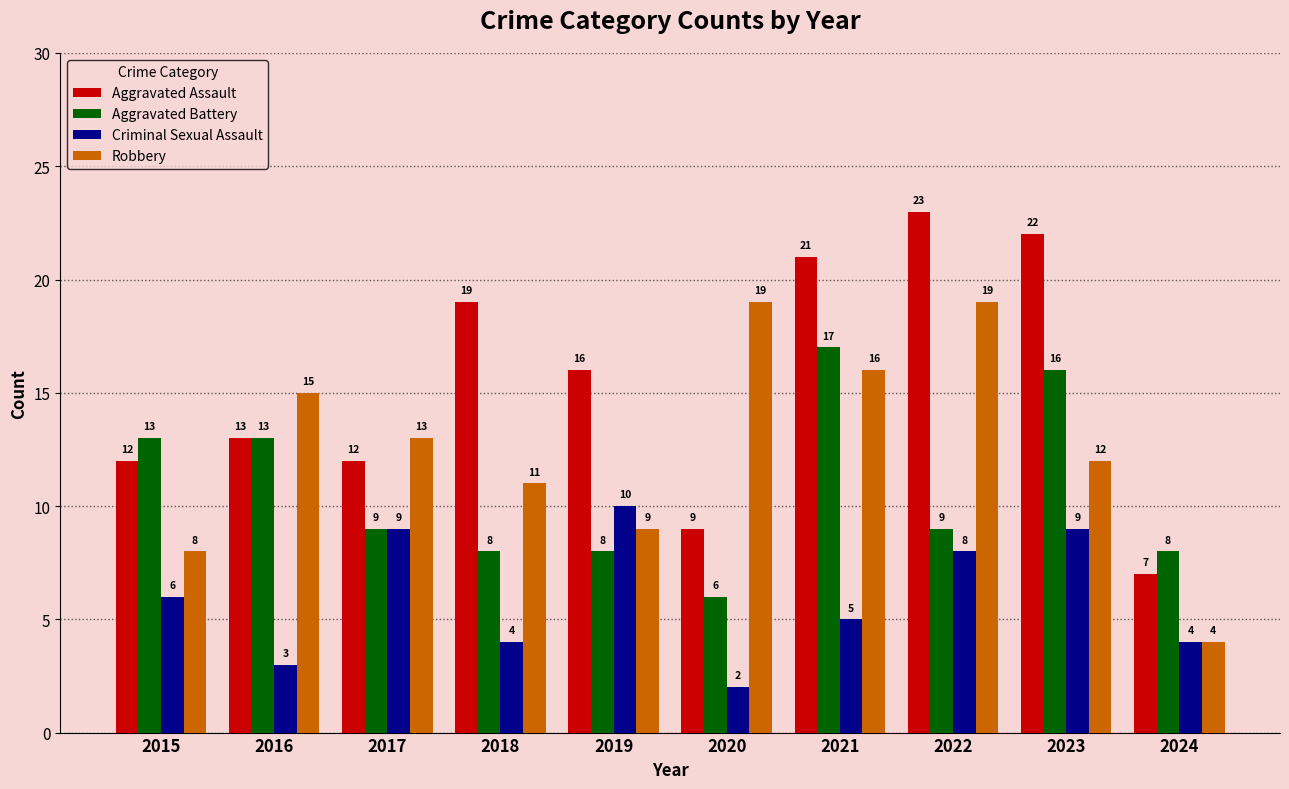

Which series has the largest total across all categories?

Aggravated Assault